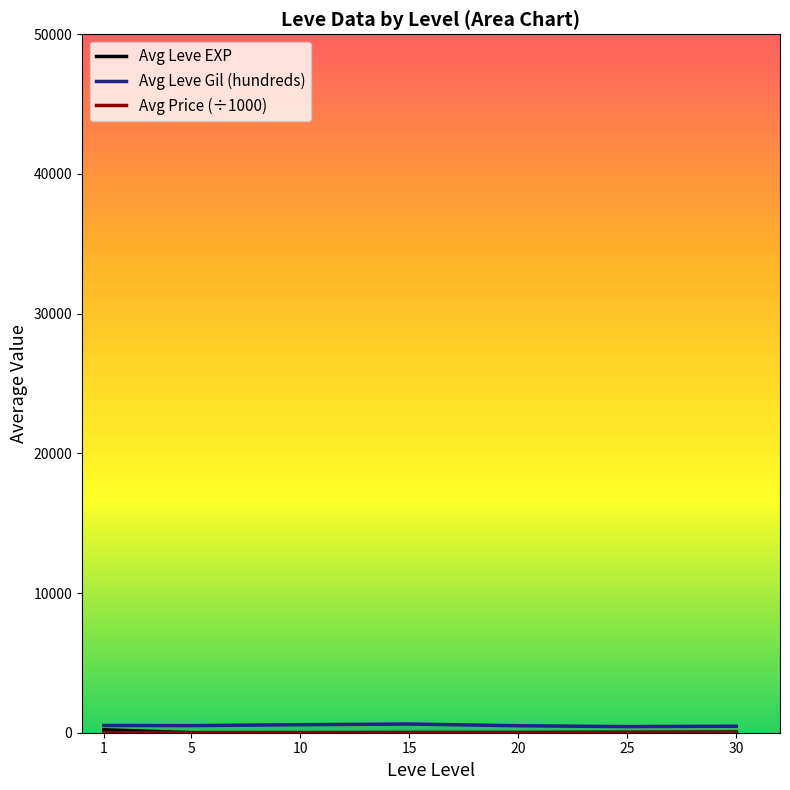

True or false: Avg Leve Gil (hundreds) and Avg Price (÷1000) cross at least once.

False